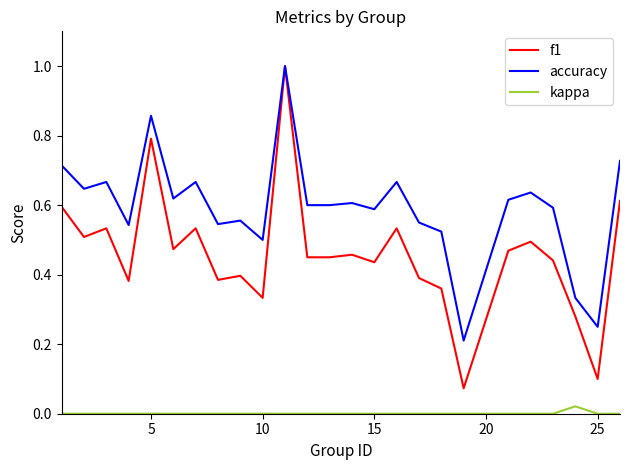

True or false: kappa and f1 cross at least once.

False